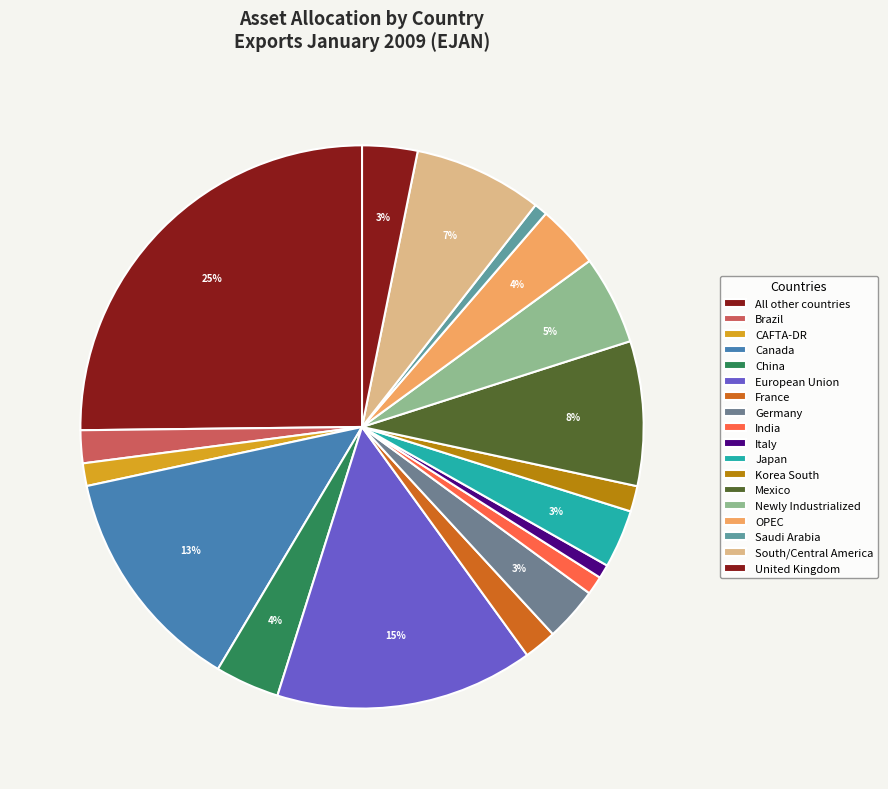

What percentage is NOT represented by United Kingdom?

96.8%